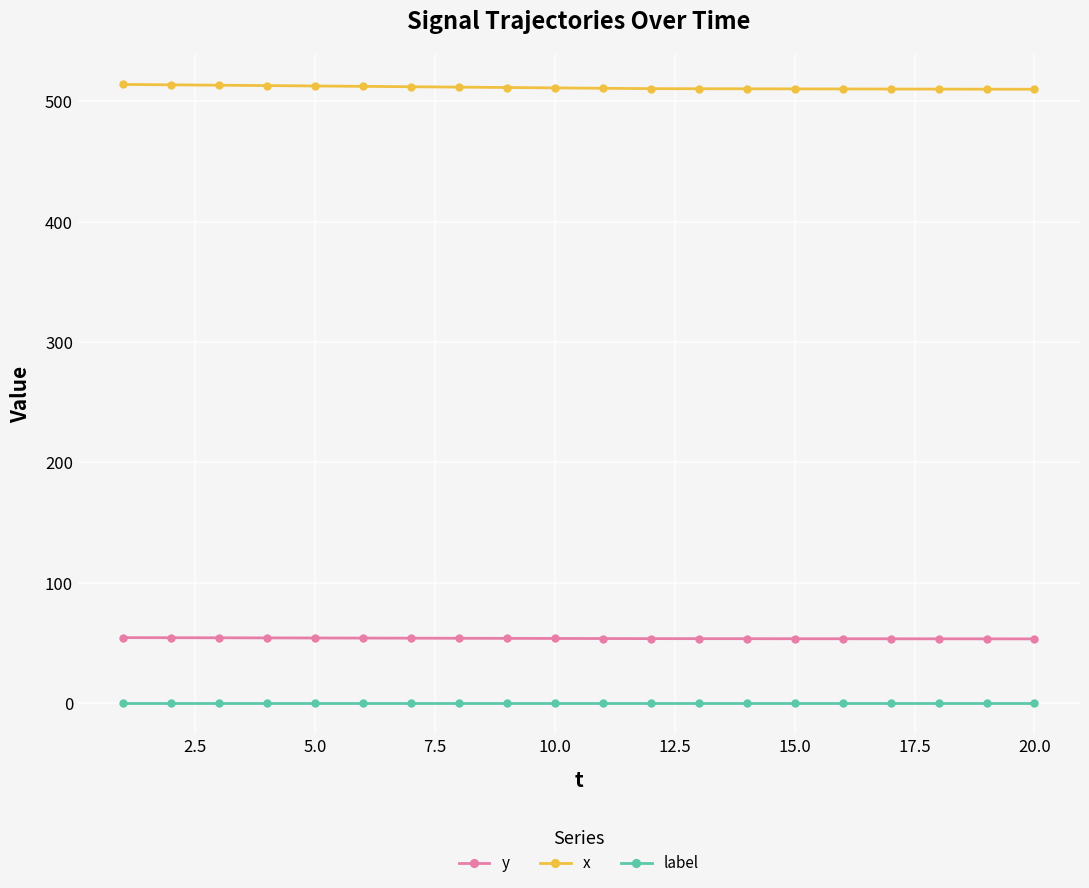

Rank the series by their maximum value, from highest to lowest.

x, y, label